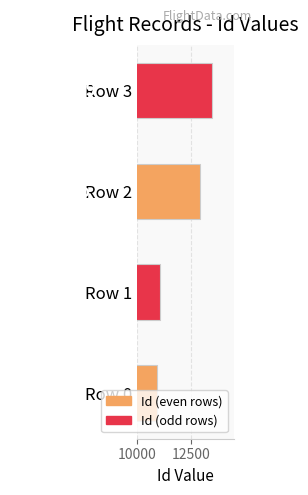

What is the greatest value displayed?

13479